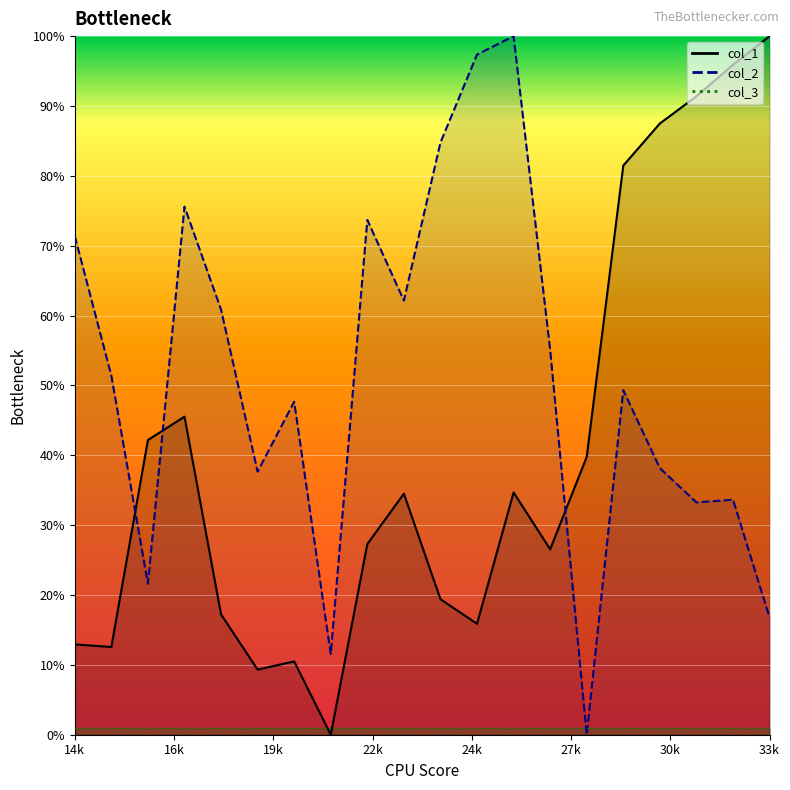

What is the value of the col_2 point at the 6th from the left?

37.7